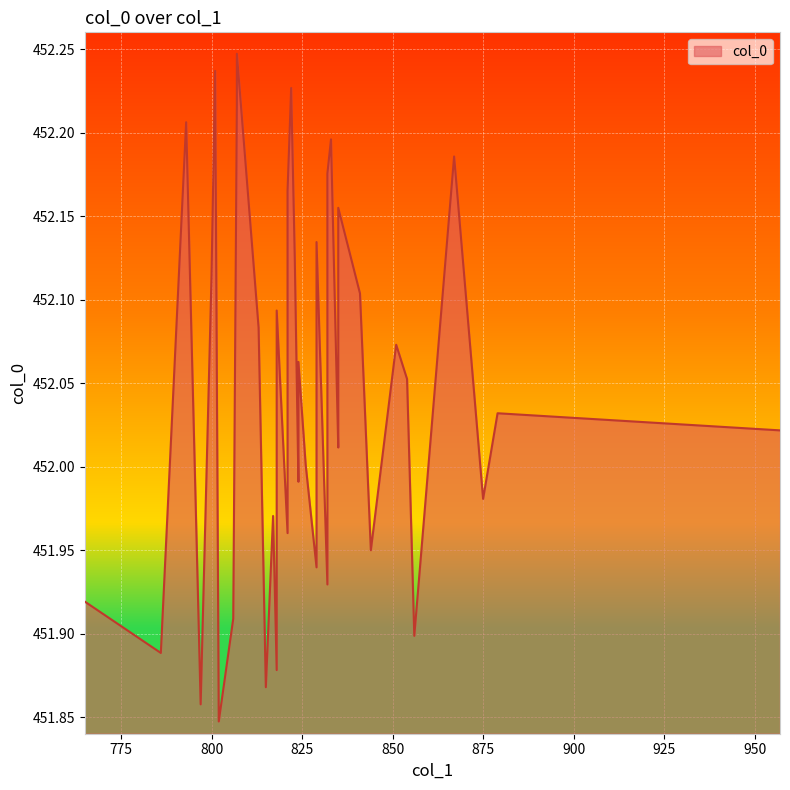

What is the change in value from 957 to 851?

+0.1